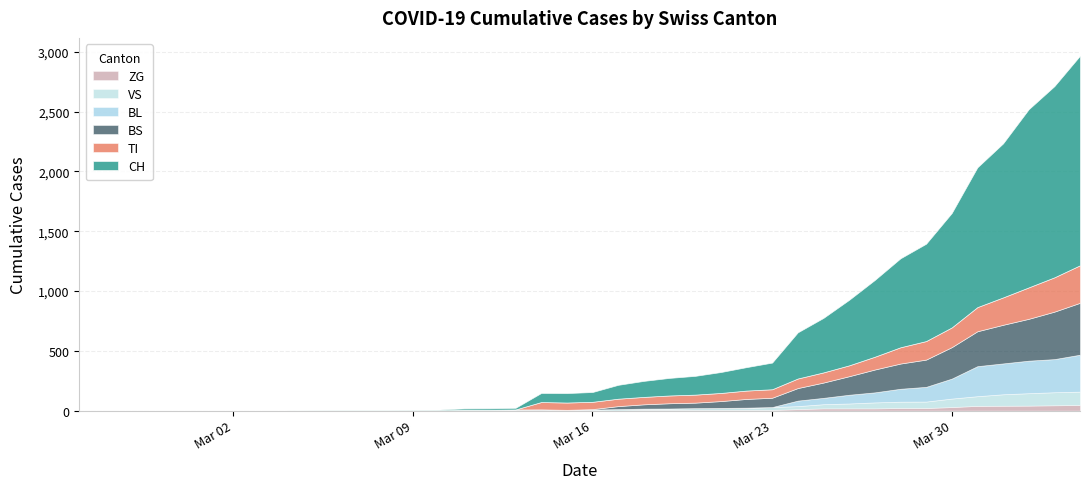

What is the maximum value for VS?

112